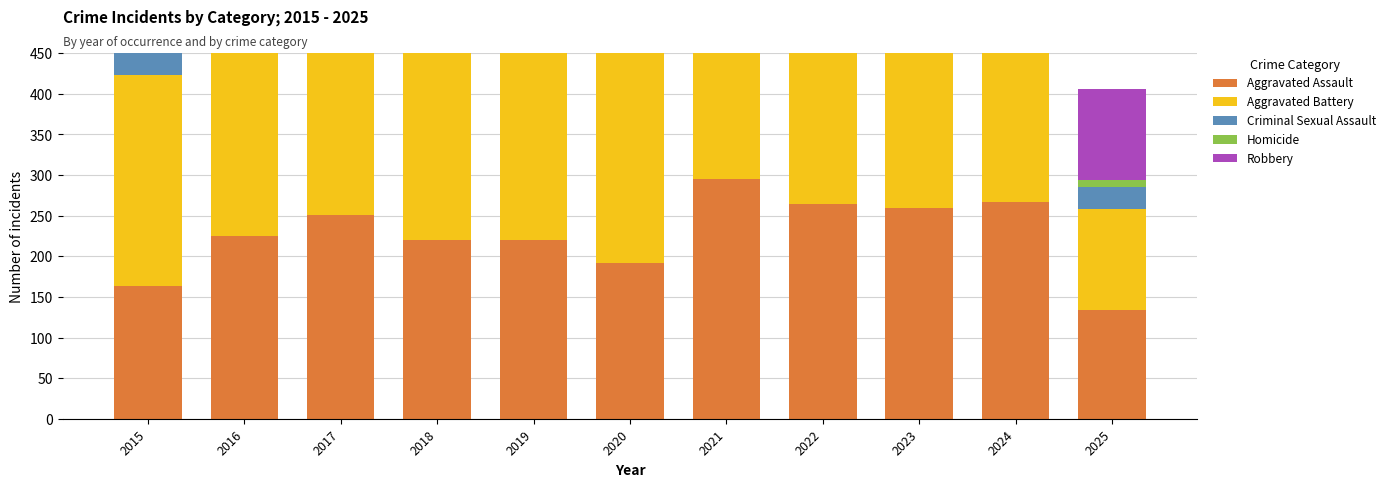

At which category is the sum across all series the highest?

2016